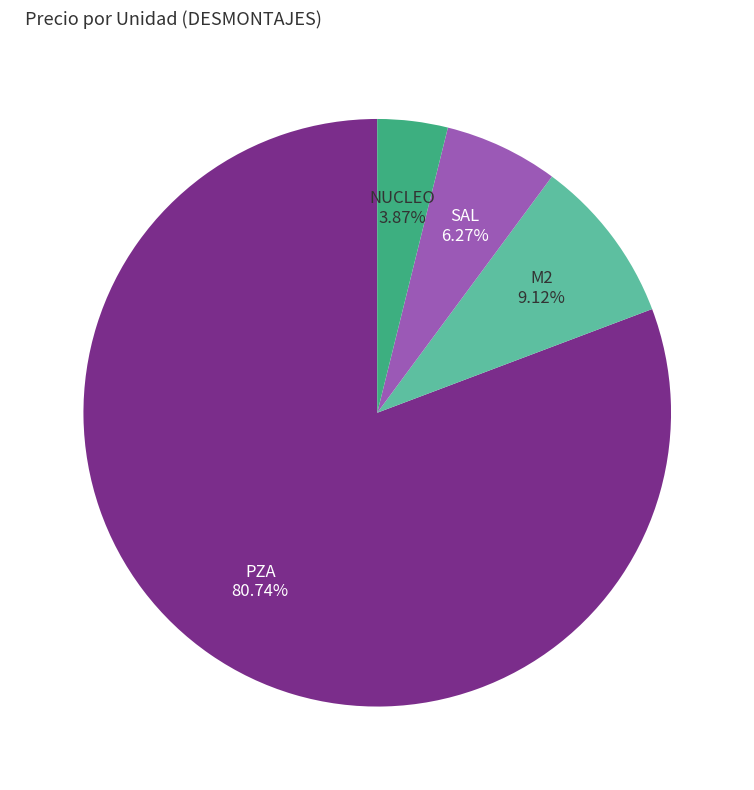

To the nearest percent, what is the difference between the M2 and NUCLEO slice percentages?

5%